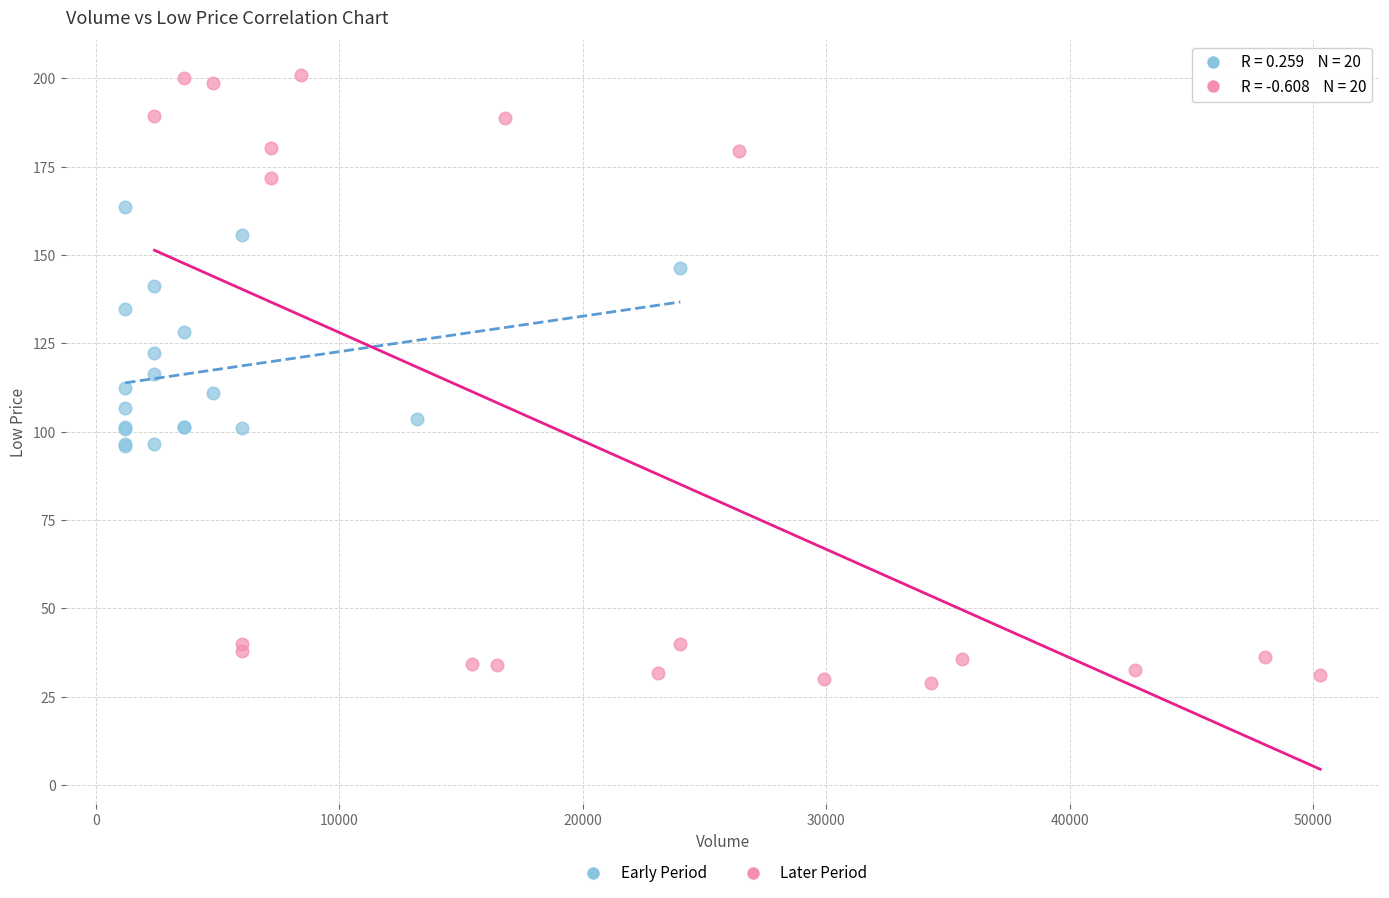

Which series reaches the maximum Y coordinate?

Later Period